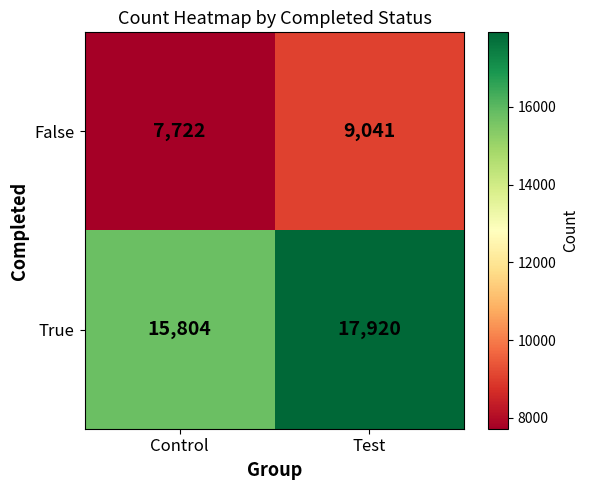

Where is False nearest to the value 8381?

Control